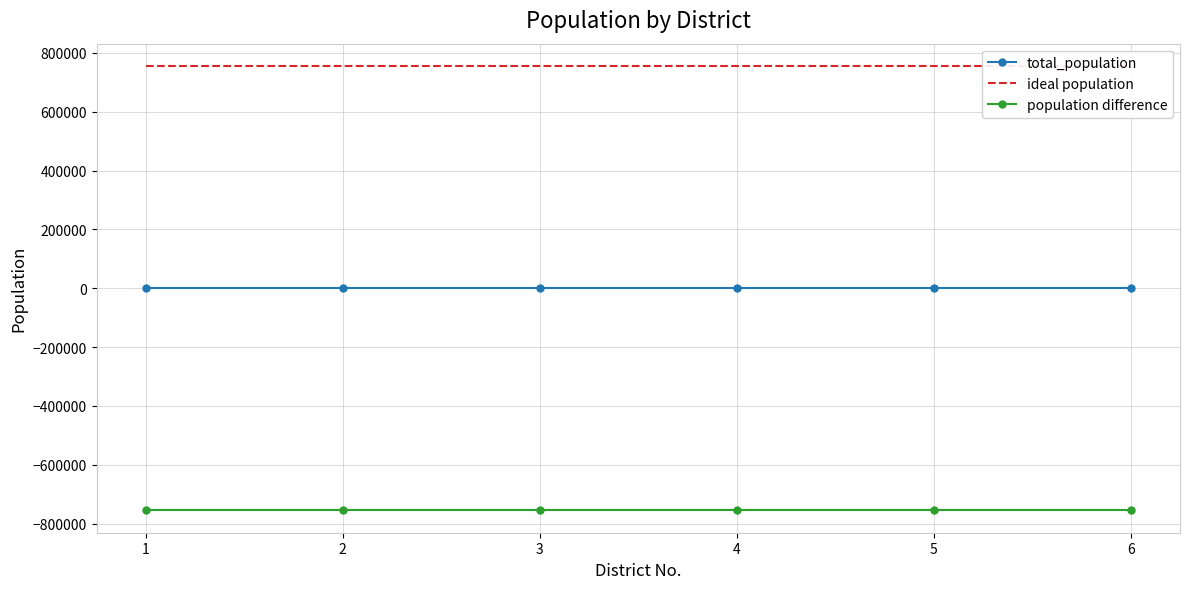

Between 1 and 4, which is larger?

1